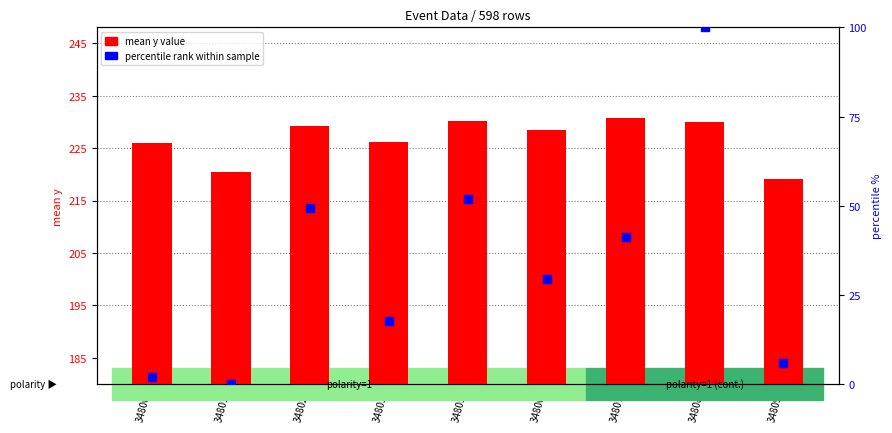

Is the value of percentile rank within sample at 34805 greater than the value of mean y value at 34807?

No